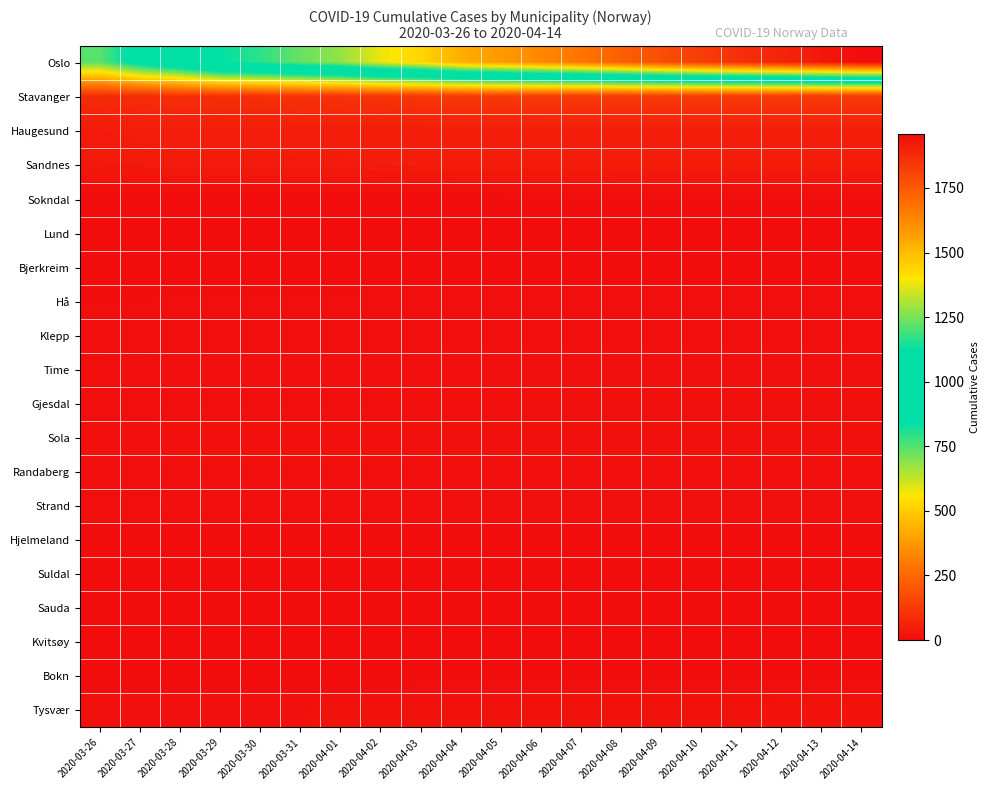

Reading left to right, transcribe all the data shown in this chart.

Oslo: 2020-03-26=743	2020-03-27=898	2020-03-28=989	2020-03-29=1122	2020-03-30=1169	2020-03-31=1233	2020-04-01=1281	2020-04-02=1379	2020-04-03=1438	2020-04-04=1534	2020-04-05=1582	2020-04-06=1626	2020-04-07=1673	2020-04-08=1730	2020-04-09=1780	2020-04-10=1827	2020-04-11=1866	2020-04-12=1893	2020-04-13=1926	2020-04-14=1960
Stavanger: 2020-03-26=87	2020-03-27=88	2020-03-28=97	2020-03-29=98	2020-03-30=98	2020-03-31=106	2020-04-01=107	2020-04-02=110	2020-04-03=117	2020-04-04=124	2020-04-05=124	2020-04-06=125	2020-04-07=125	2020-04-08=125	2020-04-09=125	2020-04-10=125	2020-04-11=125	2020-04-12=125	2020-04-13=125	2020-04-14=125
Haugesund: 2020-03-26=41	2020-03-27=47	2020-03-28=47	2020-03-29=47	2020-03-30=47	2020-03-31=47	2020-04-01=48	2020-04-02=48	2020-04-03=48	2020-04-04=49	2020-04-05=49	2020-04-06=49	2020-04-07=49	2020-04-08=49	2020-04-09=49	2020-04-10=49	2020-04-11=49	2020-04-12=49	2020-04-13=49	2020-04-14=49
Sandnes: 2020-03-26=34	2020-03-27=35	2020-03-28=39	2020-03-29=39	2020-03-30=39	2020-03-31=41	2020-04-01=41	2020-04-02=42	2020-04-03=44	2020-04-04=44	2020-04-05=44	2020-04-06=45	2020-04-07=45	2020-04-08=46	2020-04-09=46	2020-04-10=46	2020-04-11=46	2020-04-12=46	2020-04-13=46	2020-04-14=46
Sokndal: 2020-03-26=2	2020-03-27=2	2020-03-28=2	2020-03-29=2	2020-03-30=2	2020-03-31=2	2020-04-01=2	2020-04-02=2	2020-04-03=2	2020-04-04=3	2020-04-05=3	2020-04-06=3	2020-04-07=3	2020-04-08=3	2020-04-09=3	2020-04-10=3	2020-04-11=3	2020-04-12=3	2020-04-13=3	2020-04-14=3
Lund: 2020-03-26=0	2020-03-27=0	2020-03-28=0	2020-03-29=0	2020-03-30=0	2020-03-31=0	2020-04-01=0	2020-04-02=0	2020-04-03=0	2020-04-04=0	2020-04-05=0	2020-04-06=0	2020-04-07=0	2020-04-08=0	2020-04-09=0	2020-04-10=0	2020-04-11=0	2020-04-12=0	2020-04-13=0	2020-04-14=0
Bjerkreim: 2020-03-26=0	2020-03-27=0	2020-03-28=0	2020-03-29=0	2020-03-30=0	2020-03-31=0	2020-04-01=0	2020-04-02=0	2020-04-03=0	2020-04-04=0	2020-04-05=0	2020-04-06=0	2020-04-07=0	2020-04-08=0	2020-04-09=0	2020-04-10=0	2020-04-11=0	2020-04-12=0	2020-04-13=0	2020-04-14=0
Hå: 2020-03-26=4	2020-03-27=4	2020-03-28=5	2020-03-29=5	2020-03-30=5	2020-03-31=5	2020-04-01=5	2020-04-02=6	2020-04-03=6	2020-04-04=6	2020-04-05=6	2020-04-06=6	2020-04-07=6	2020-04-08=6	2020-04-09=6	2020-04-10=6	2020-04-11=6	2020-04-12=6	2020-04-13=6	2020-04-14=6
Klepp: 2020-03-26=4	2020-03-27=4	2020-03-28=5	2020-03-29=5	2020-03-30=5	2020-03-31=5	2020-04-01=5	2020-04-02=5	2020-04-03=6	2020-04-04=6	2020-04-05=6	2020-04-06=6	2020-04-07=6	2020-04-08=6	2020-04-09=6	2020-04-10=6	2020-04-11=6	2020-04-12=6	2020-04-13=6	2020-04-14=6
Time: 2020-03-26=9	2020-03-27=10	2020-03-28=10	2020-03-29=10	2020-03-30=10	2020-03-31=10	2020-04-01=10	2020-04-02=11	2020-04-03=11	2020-04-04=12	2020-04-05=12	2020-04-06=12	2020-04-07=12	2020-04-08=12	2020-04-09=12	2020-04-10=12	2020-04-11=12	2020-04-12=12	2020-04-13=12	2020-04-14=12
Gjesdal: 2020-03-26=5	2020-03-27=5	2020-03-28=7	2020-03-29=7	2020-03-30=7	2020-03-31=7	2020-04-01=7	2020-04-02=7	2020-04-03=9	2020-04-04=10	2020-04-05=10	2020-04-06=12	2020-04-07=12	2020-04-08=12	2020-04-09=12	2020-04-10=12	2020-04-11=12	2020-04-12=12	2020-04-13=12	2020-04-14=12
Sola: 2020-03-26=10	2020-03-27=10	2020-03-28=11	2020-03-29=11	2020-03-30=11	2020-03-31=11	2020-04-01=11	2020-04-02=11	2020-04-03=13	2020-04-04=13	2020-04-05=13	2020-04-06=13	2020-04-07=13	2020-04-08=13	2020-04-09=13	2020-04-10=13	2020-04-11=13	2020-04-12=13	2020-04-13=13	2020-04-14=13
Randaberg: 2020-03-26=6	2020-03-27=6	2020-03-28=7	2020-03-29=7	2020-03-30=7	2020-03-31=7	2020-04-01=7	2020-04-02=7	2020-04-03=7	2020-04-04=10	2020-04-05=11	2020-04-06=11	2020-04-07=11	2020-04-08=11	2020-04-09=11	2020-04-10=11	2020-04-11=11	2020-04-12=11	2020-04-13=11	2020-04-14=11
Strand: 2020-03-26=7	2020-03-27=7	2020-03-28=11	2020-03-29=11	2020-03-30=11	2020-03-31=11	2020-04-01=11	2020-04-02=12	2020-04-03=12	2020-04-04=12	2020-04-05=13	2020-04-06=13	2020-04-07=13	2020-04-08=13	2020-04-09=13	2020-04-10=13	2020-04-11=13	2020-04-12=13	2020-04-13=13	2020-04-14=13
Hjelmeland: 2020-03-26=0	2020-03-27=0	2020-03-28=0	2020-03-29=0	2020-03-30=0	2020-03-31=0	2020-04-01=0	2020-04-02=0	2020-04-03=0	2020-04-04=0	2020-04-05=0	2020-04-06=0	2020-04-07=0	2020-04-08=0	2020-04-09=0	2020-04-10=0	2020-04-11=0	2020-04-12=0	2020-04-13=0	2020-04-14=0
Suldal: 2020-03-26=0	2020-03-27=0	2020-03-28=0	2020-03-29=0	2020-03-30=0	2020-03-31=0	2020-04-01=0	2020-04-02=0	2020-04-03=0	2020-04-04=0	2020-04-05=0	2020-04-06=0	2020-04-07=0	2020-04-08=0	2020-04-09=0	2020-04-10=0	2020-04-11=0	2020-04-12=0	2020-04-13=0	2020-04-14=0
Sauda: 2020-03-26=3	2020-03-27=3	2020-03-28=3	2020-03-29=3	2020-03-30=3	2020-03-31=3	2020-04-01=3	2020-04-02=3	2020-04-03=3	2020-04-04=3	2020-04-05=3	2020-04-06=3	2020-04-07=3	2020-04-08=3	2020-04-09=3	2020-04-10=3	2020-04-11=3	2020-04-12=3	2020-04-13=3	2020-04-14=3
Kvitsøy: 2020-03-26=0	2020-03-27=0	2020-03-28=0	2020-03-29=0	2020-03-30=0	2020-03-31=0	2020-04-01=0	2020-04-02=0	2020-04-03=0	2020-04-04=0	2020-04-05=0	2020-04-06=0	2020-04-07=0	2020-04-08=0	2020-04-09=0	2020-04-10=0	2020-04-11=0	2020-04-12=0	2020-04-13=0	2020-04-14=0
Bokn: 2020-03-26=0	2020-03-27=0	2020-03-28=0	2020-03-29=0	2020-03-30=0	2020-03-31=0	2020-04-01=0	2020-04-02=0	2020-04-03=1	2020-04-04=1	2020-04-05=1	2020-04-06=1	2020-04-07=1	2020-04-08=1	2020-04-09=1	2020-04-10=1	2020-04-11=1	2020-04-12=1	2020-04-13=1	2020-04-14=1
Tysvær: 2020-03-26=13	2020-03-27=14	2020-03-28=15	2020-03-29=15	2020-03-30=15	2020-03-31=15	2020-04-01=17	2020-04-02=18	2020-04-03=18	2020-04-04=18	2020-04-05=18	2020-04-06=19	2020-04-07=19	2020-04-08=19	2020-04-09=19	2020-04-10=19	2020-04-11=19	2020-04-12=20	2020-04-13=20	2020-04-14=20